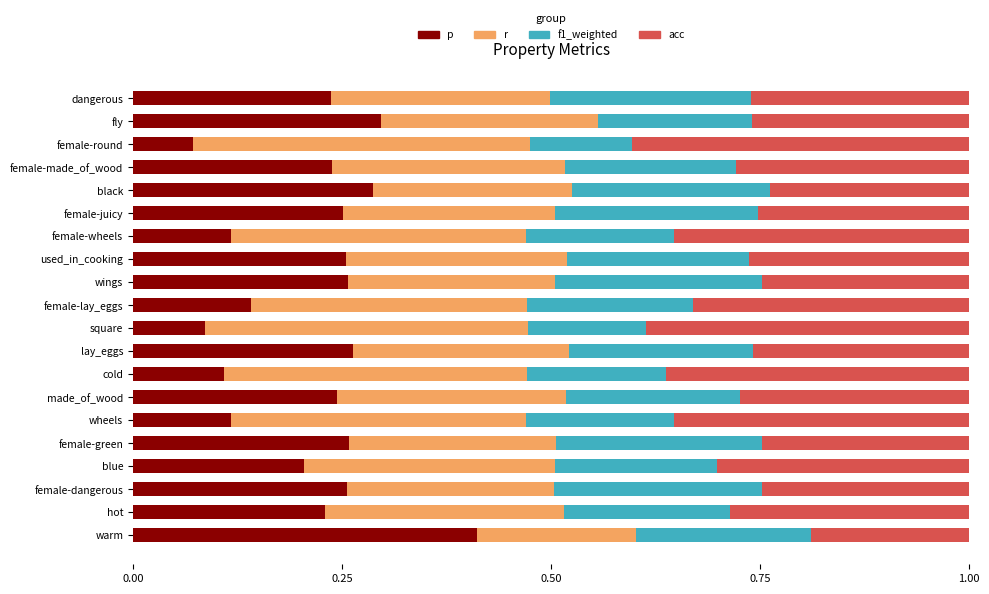

What is the total value across all series at female-lay_eggs?

1.0